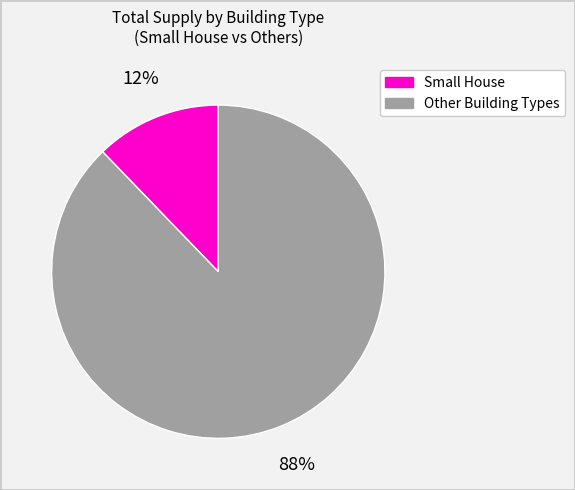

To the nearest percent, what percentage of the pie is Other Building Types?

88%